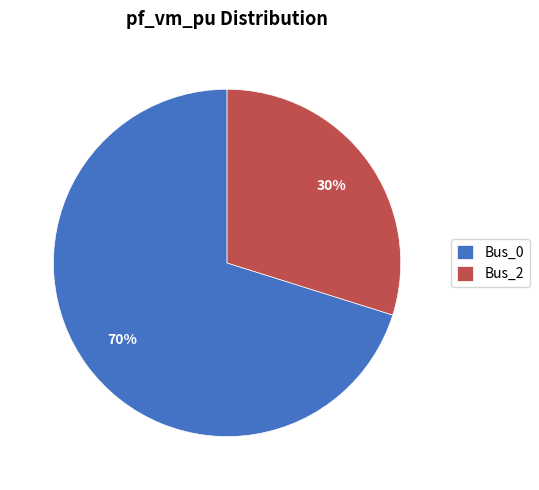

Does Bus_2 account for over 50% of the chart?

No